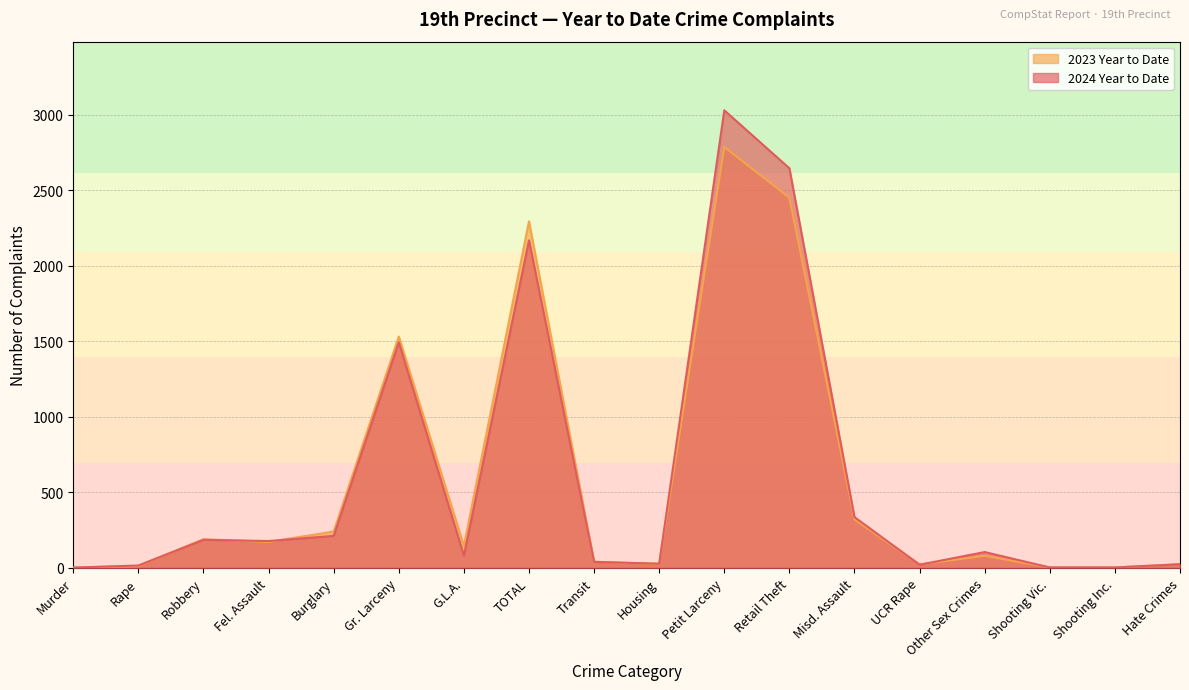

Rank the series by their maximum value, from highest to lowest.

2024 Year to Date, 2023 Year to Date